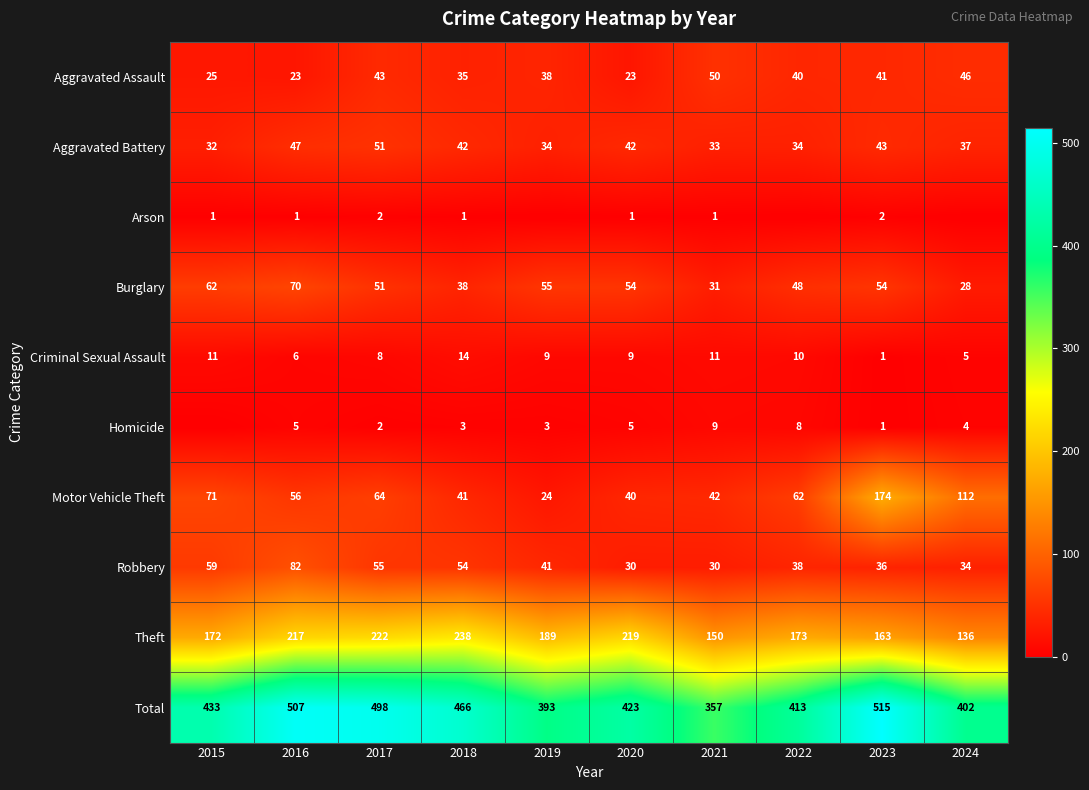

Rank the series at 2020 from lowest to highest value.

Arson, Homicide, Criminal Sexual Assault, Aggravated Assault, Robbery, Motor Vehicle Theft, Aggravated Battery, Burglary, Theft, Total